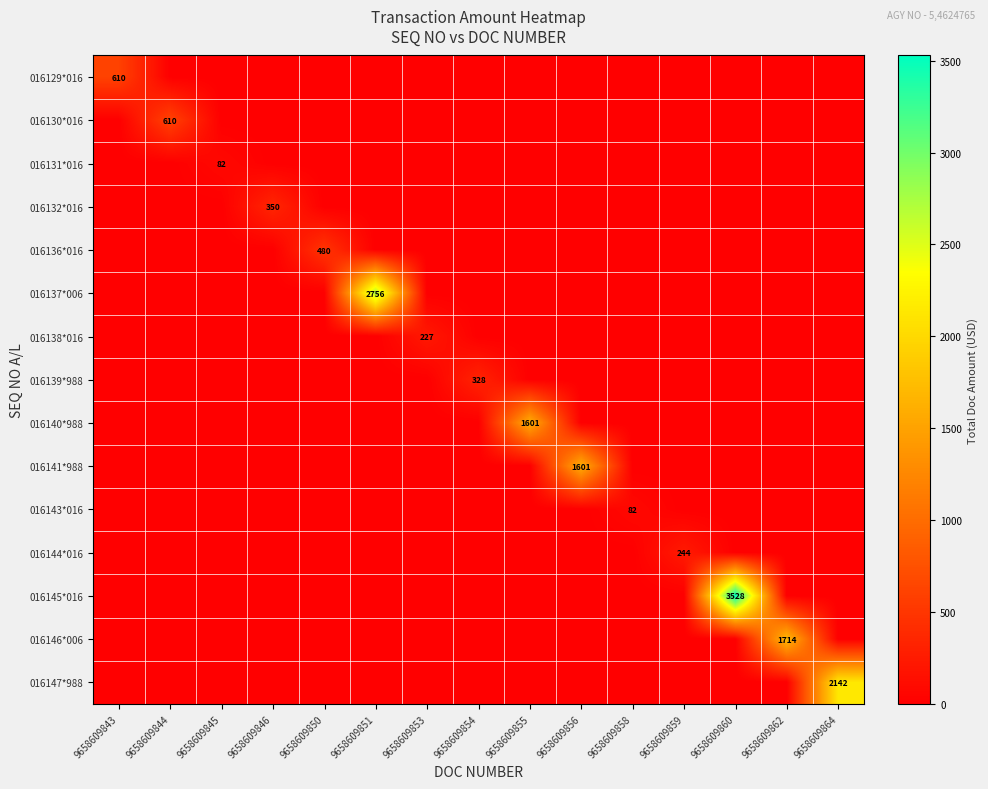

At which label is 016137*006 closest to 1378?

9658609843